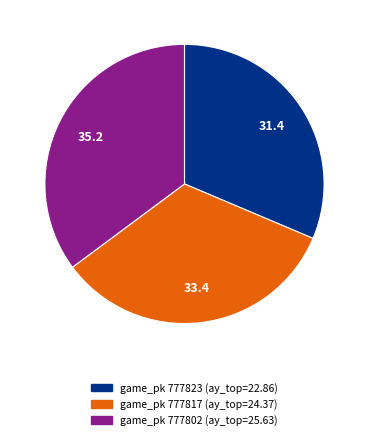

Does any single category account for the majority?

No